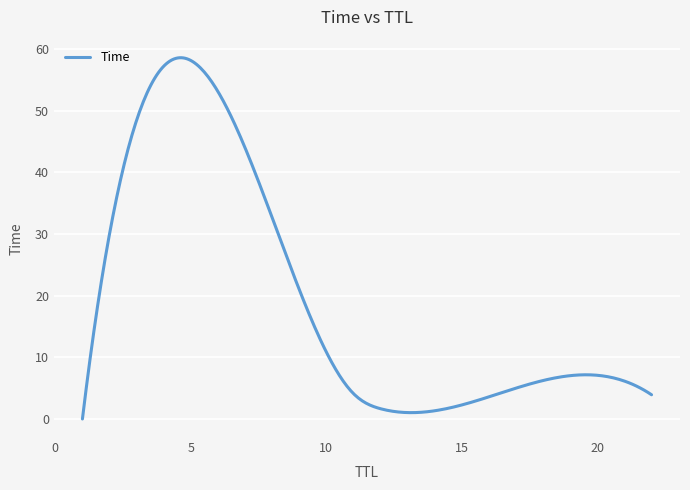

What is the greatest value displayed?

58.6